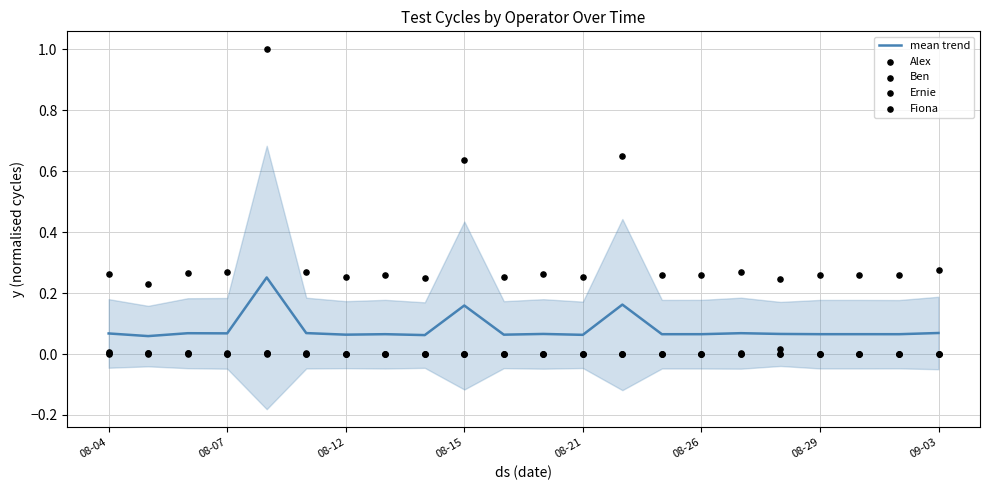

Which series reaches the maximum Y coordinate?

Alex